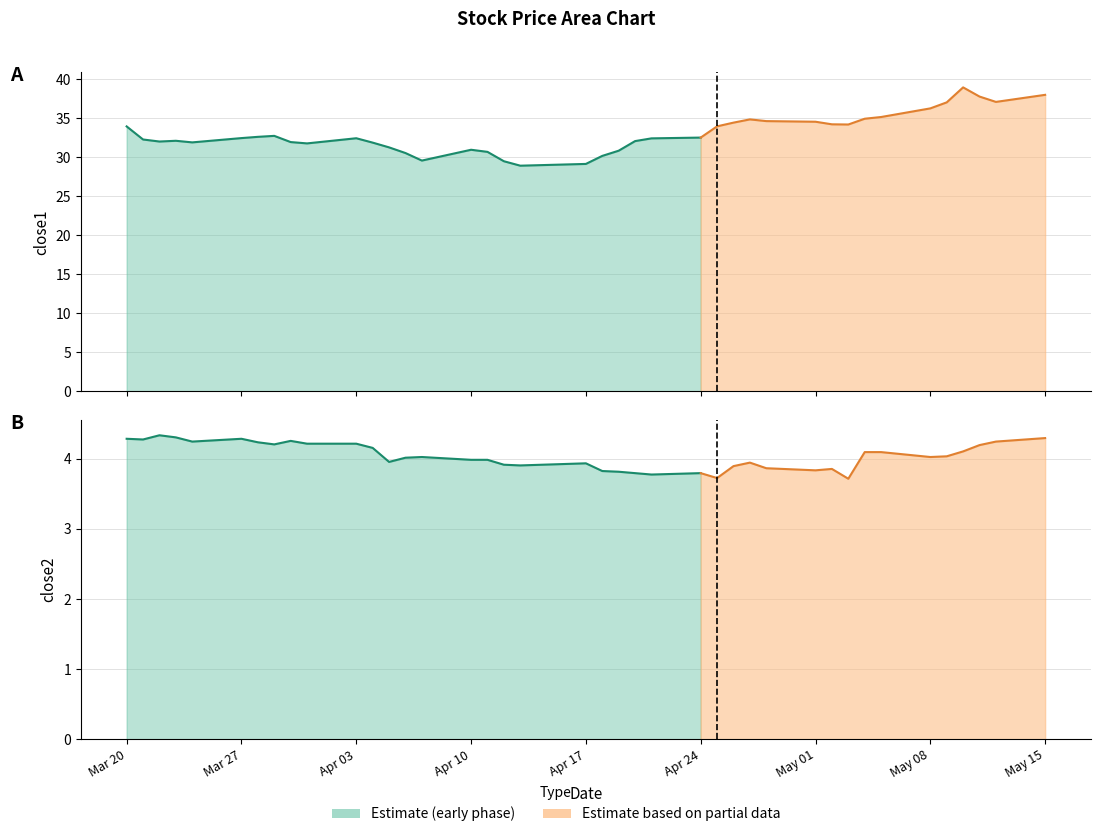

Which has a higher value, 27 or 39?

39